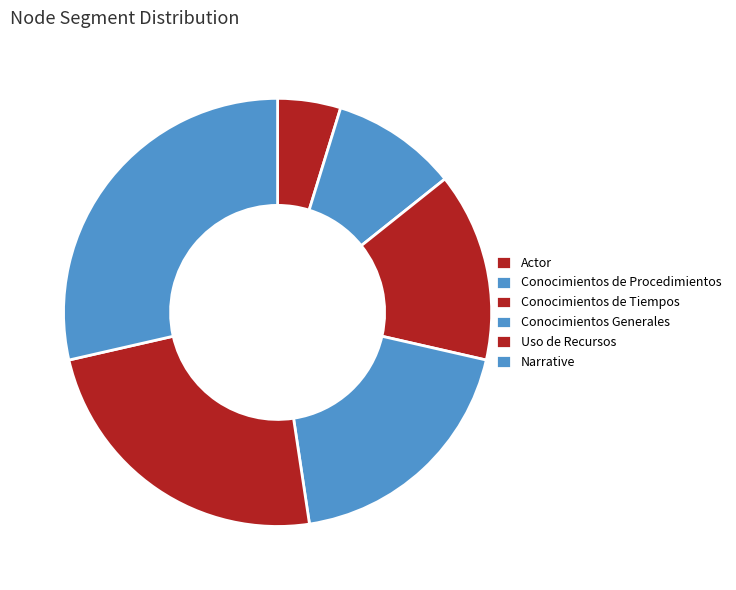

Does any single category account for the majority?

No